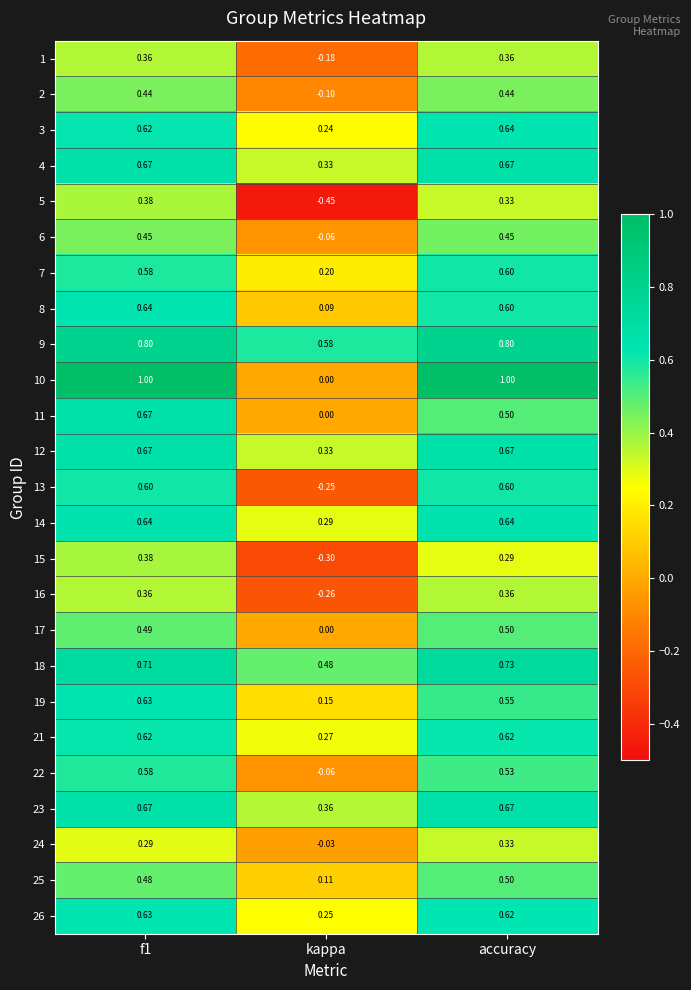

At which label is 3 closest to 0?

kappa